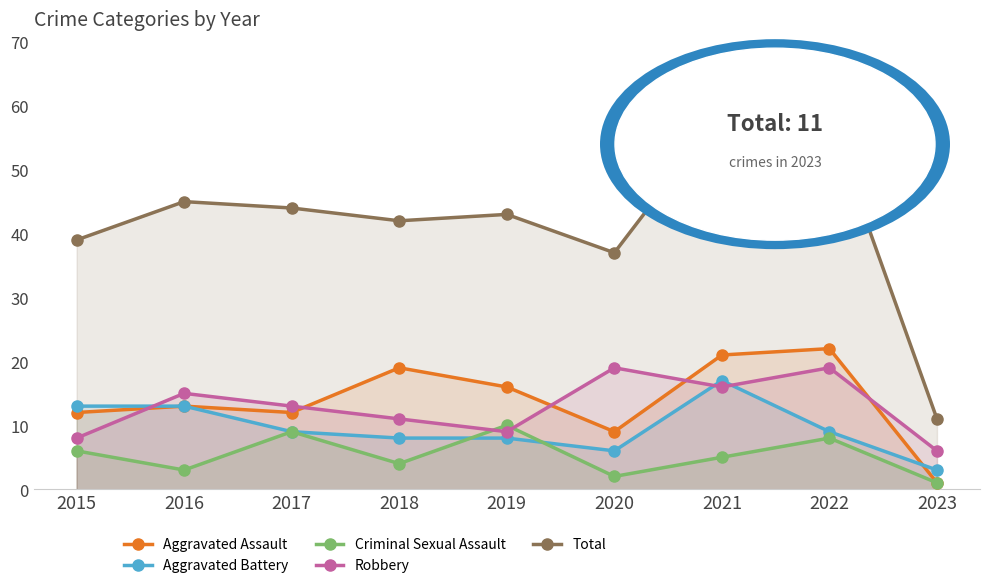

At how many categories does at least one series exceed 57?

2